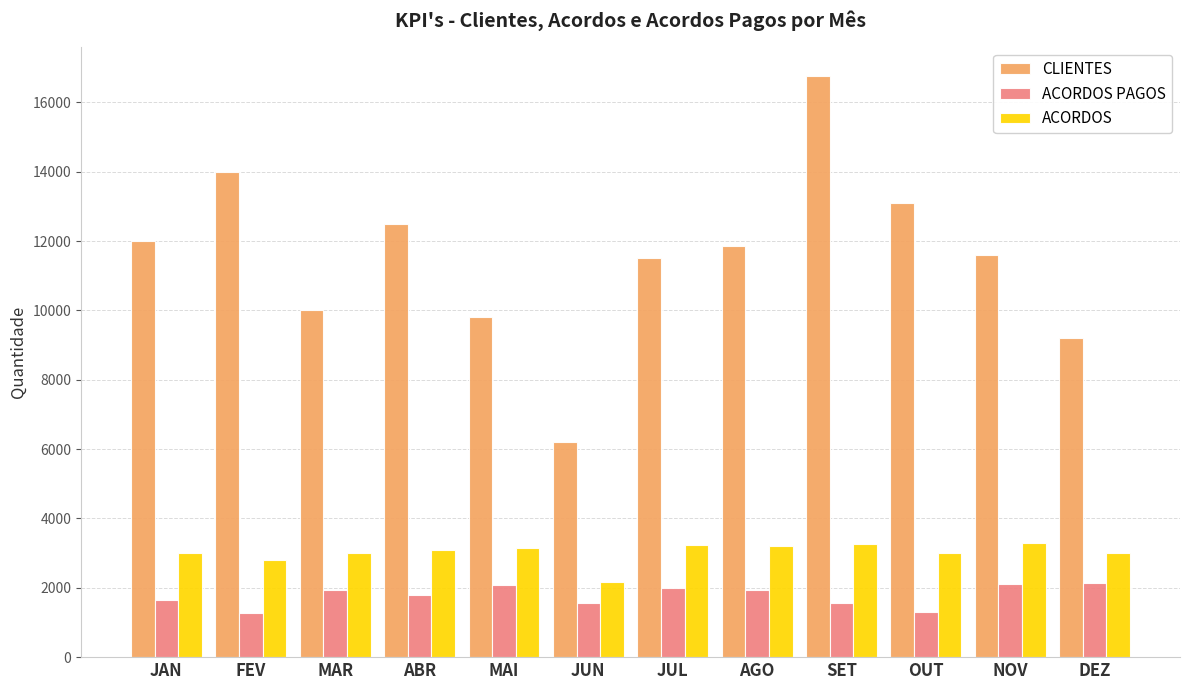

How many distinct data groups are displayed?

3